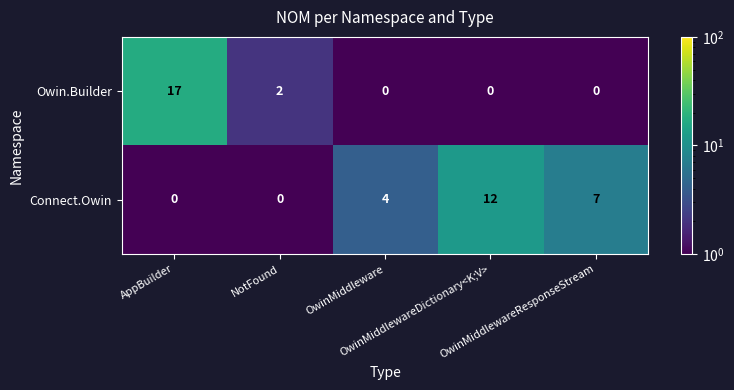

Between OwinMiddleware and OwinMiddlewareResponseStream, which series saw the biggest shift?

Connect.Owin